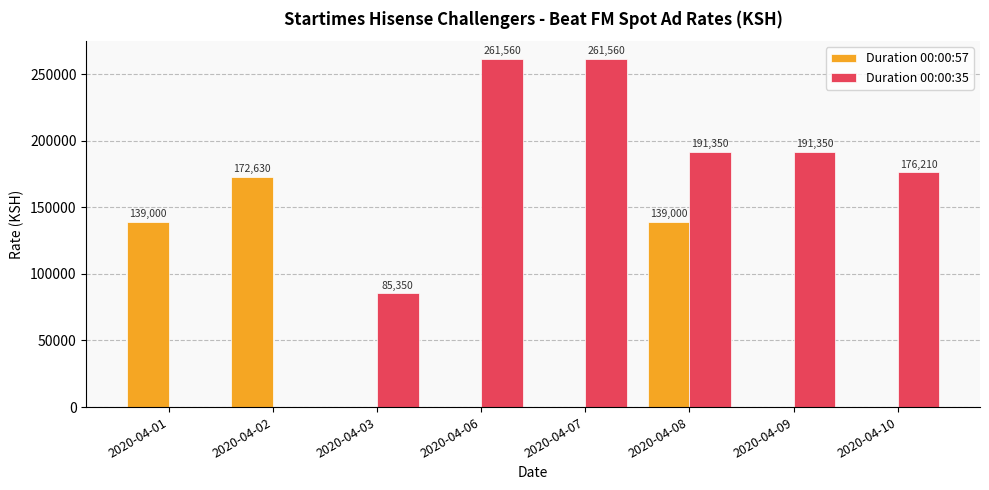

How many values in Duration 00:00:57 are above zero?

3